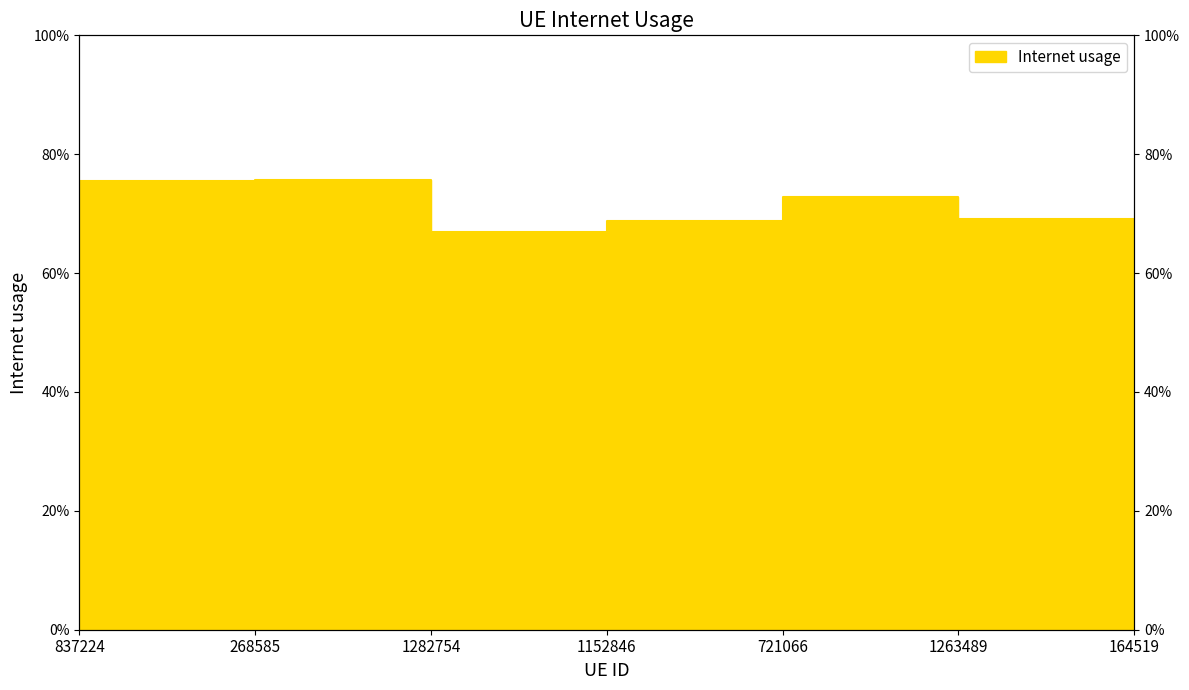

Reading right to left, what are all the values shown in this chart?

0.6	0.7	0.7	0.7	0.7	0.8	0.8